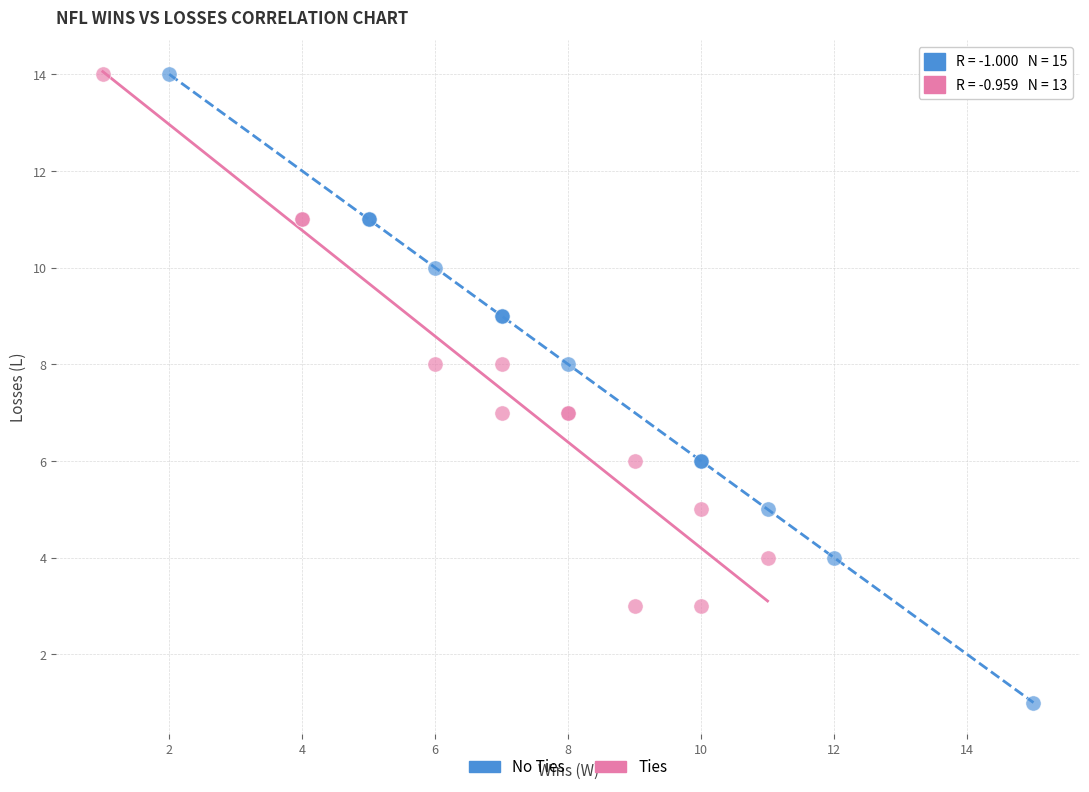

Which series has the widest spread of Y values?

No Ties